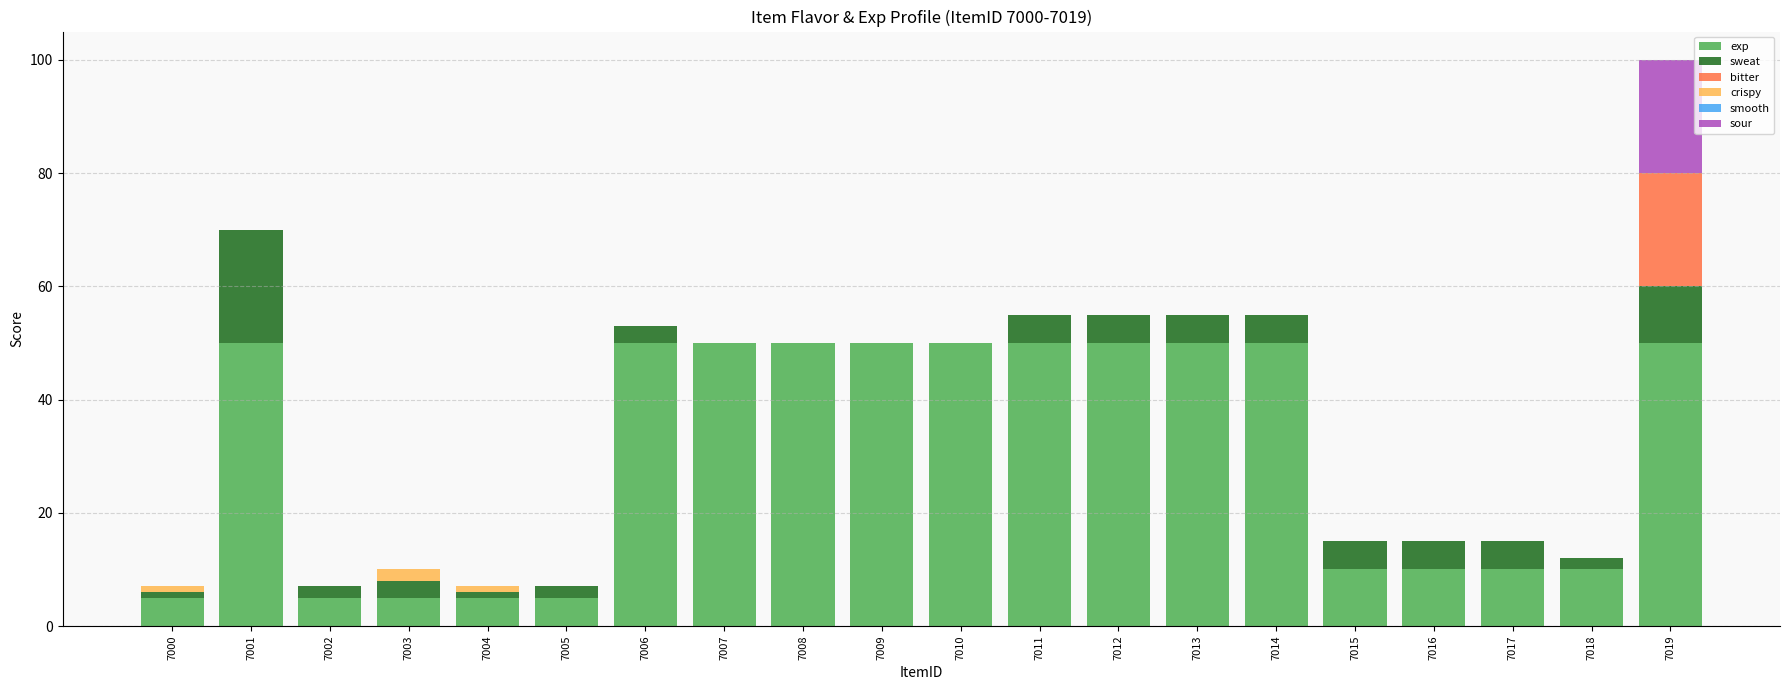

Is it true that exp equals 50 at 7008?

True